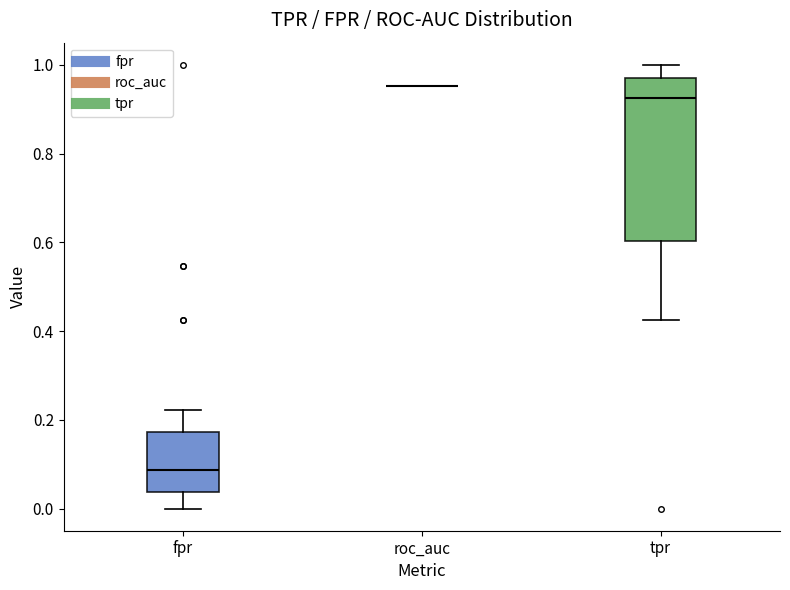

Which box is the tallest, from its lower edge to its upper edge?

tpr